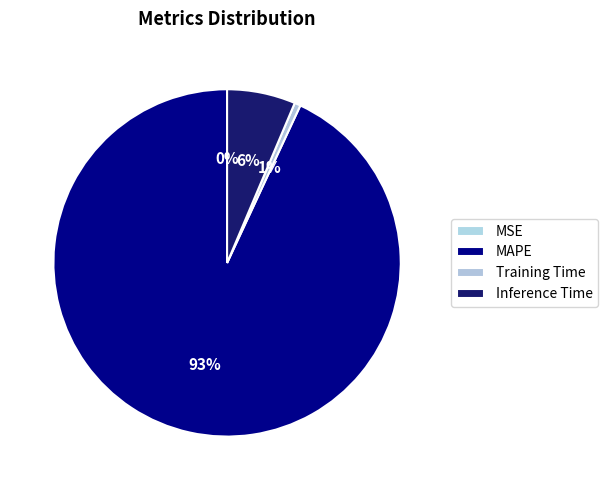

To the nearest percent, what is the combined percentage of MSE and Inference Time?

6%